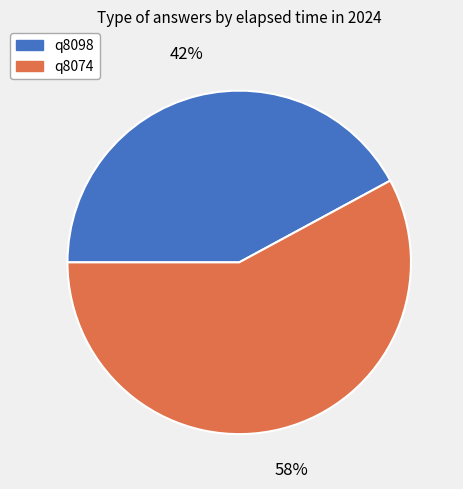

Do q8098 and q8074 together represent more than half of the pie?

Yes